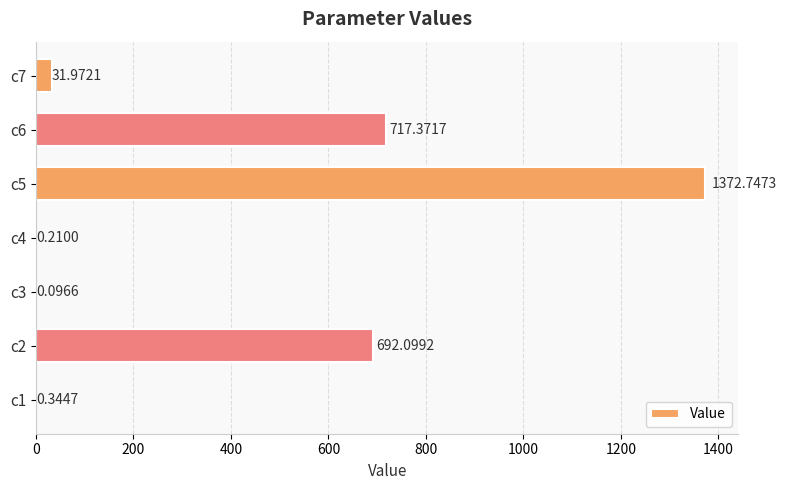

What is the sum of the values at c1 and c5?

1373.1